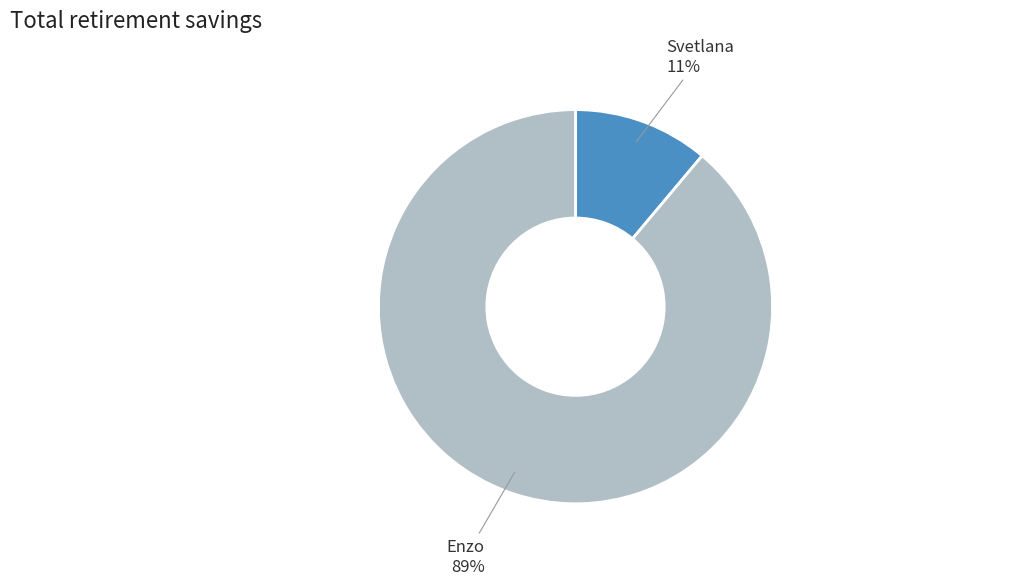

To the nearest percent, what percentage of the pie is Svetlana?

11%